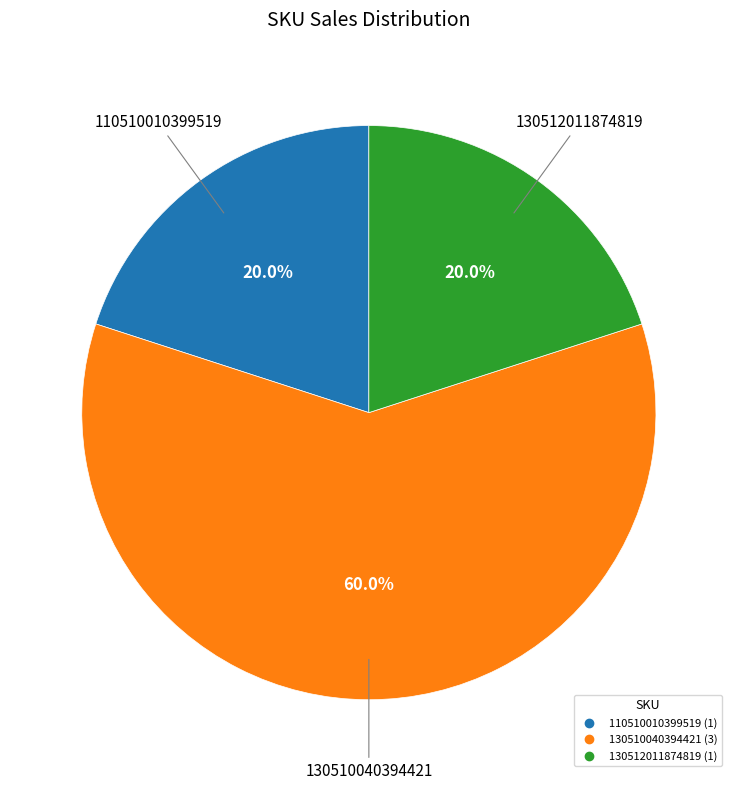

Does any single category account for the majority?

Yes